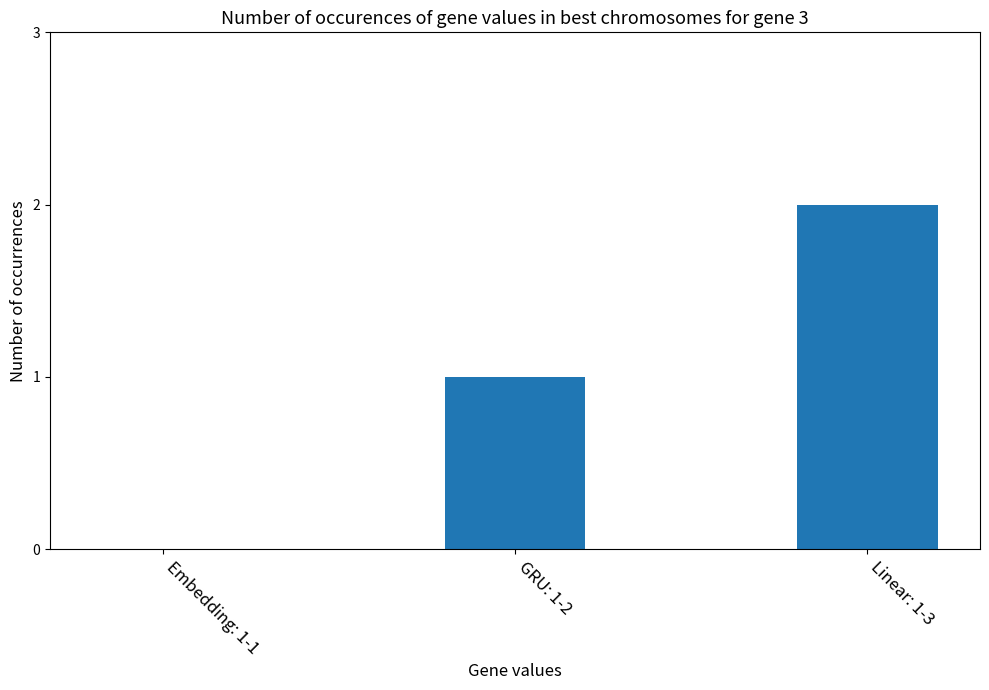

At which category does the chart reach its peak across all series?

Linear: 1-3